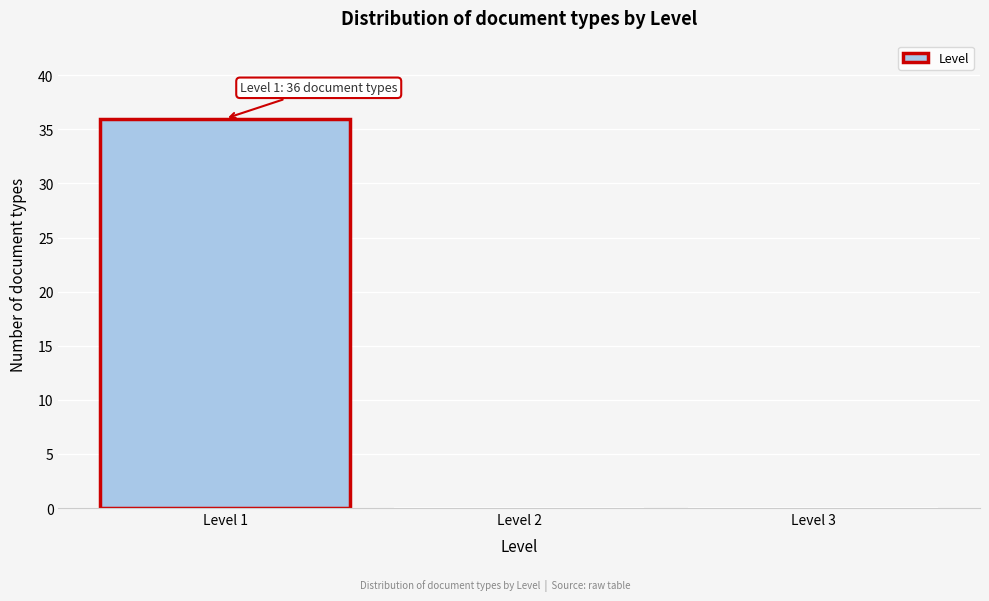

Over which range of the x-axis is the bar tallest?

0.5 to 1.5